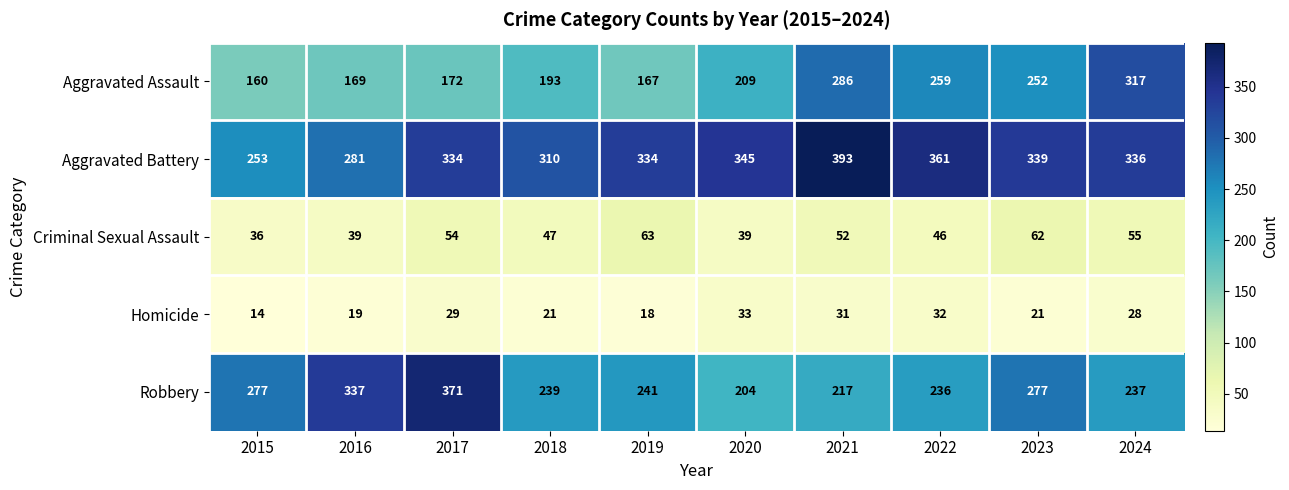

Which series changed the most between 2019 and 2022?

Aggravated Assault